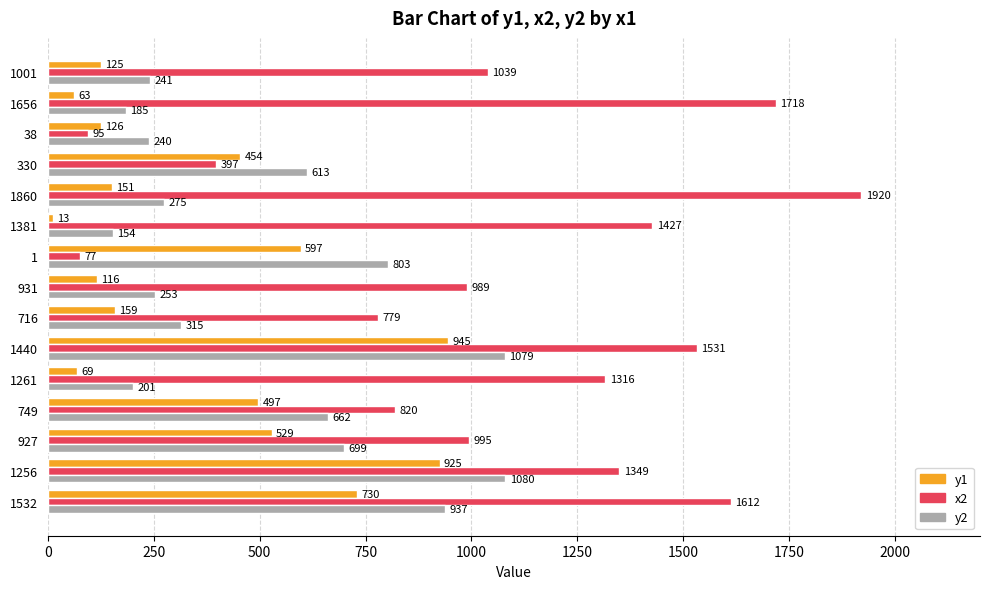

Which series has the largest range (max minus min)?

x2